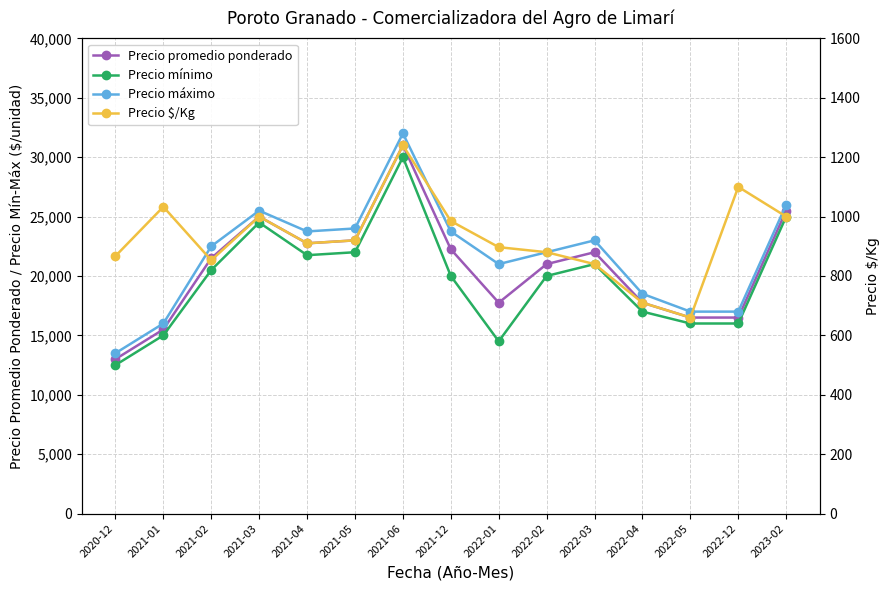

Is it true that Precio máximo equals 25500 at 2021-03?

True